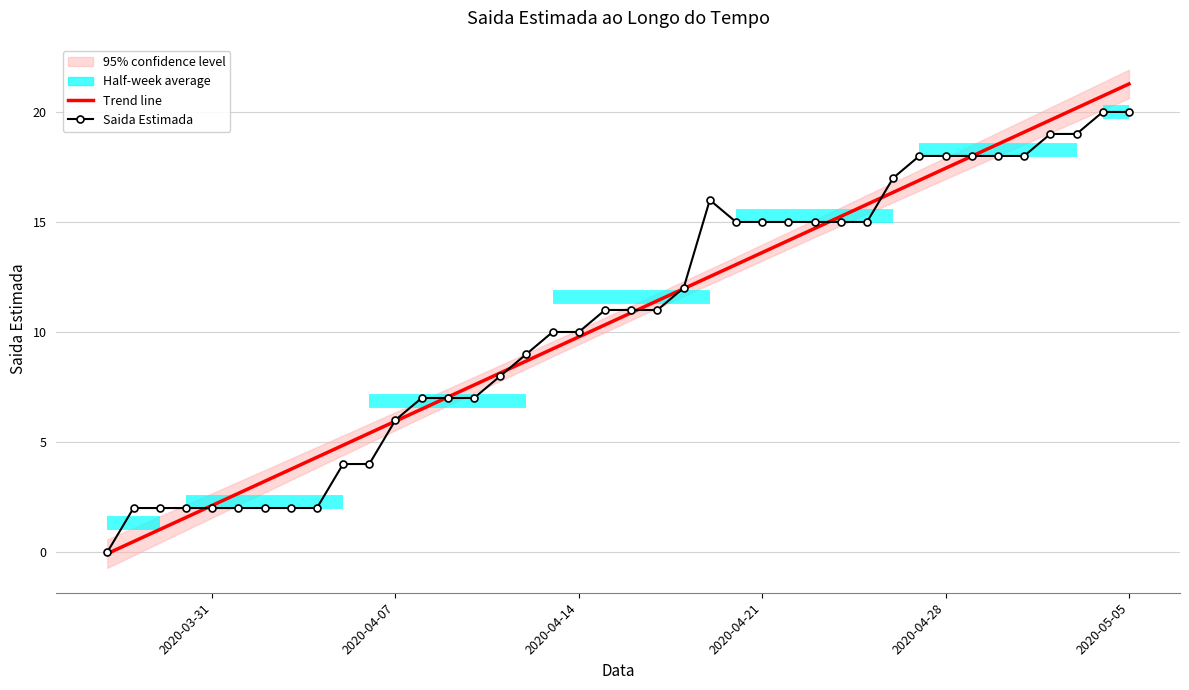

What is the value of the Trend line point at the 15th from the left?

7.6